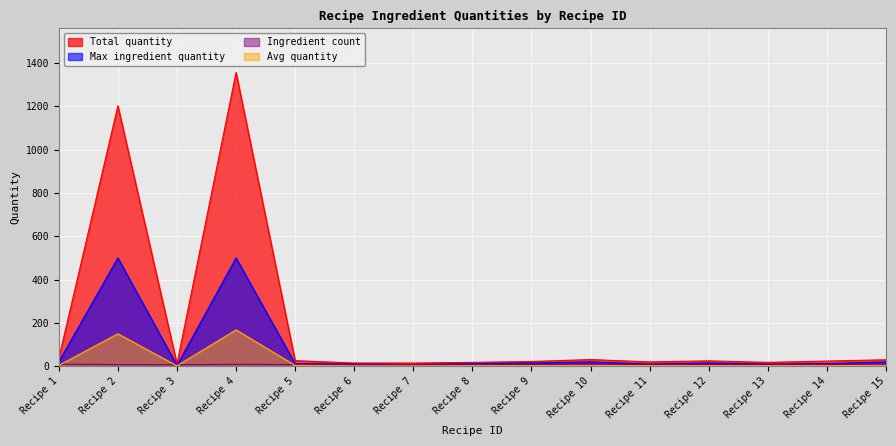

The Max ingredient quantity series shows 8 at 7. True or false?

True